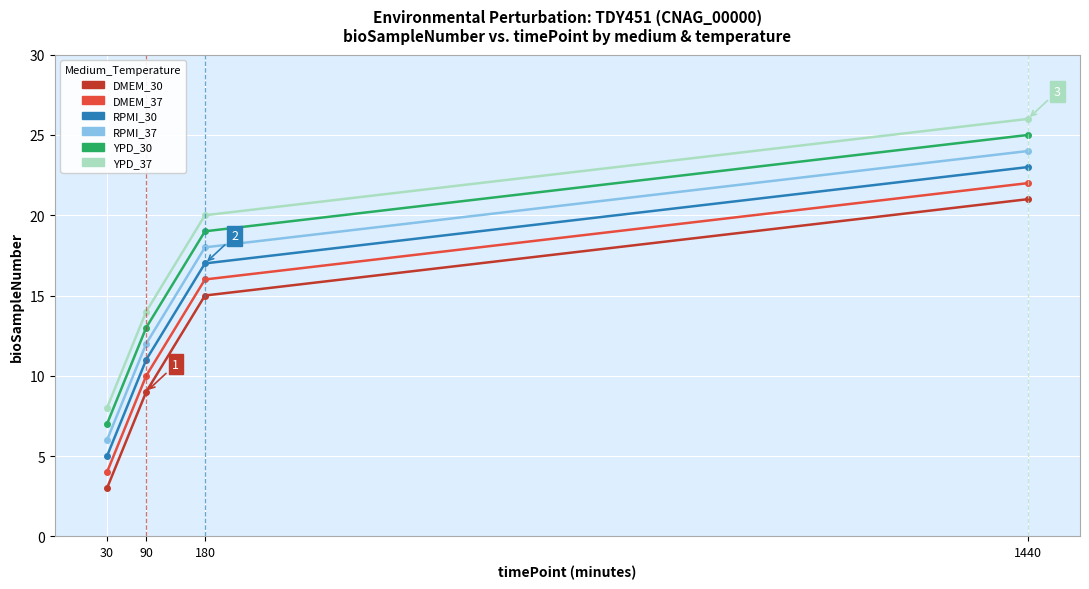

True or false: RPMI_37 has a value of 6 at 30.

True